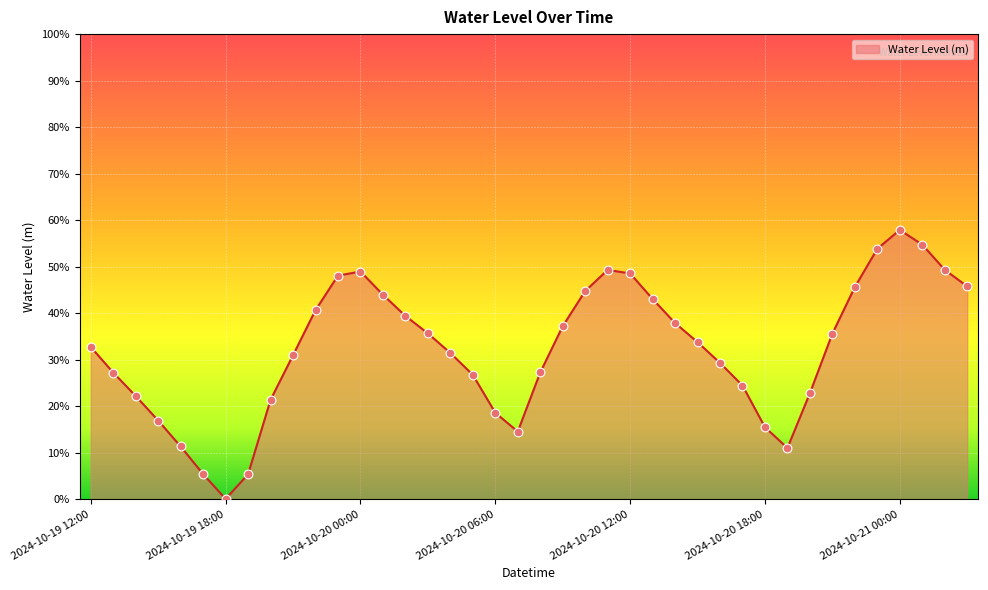

Is this an area chart (filled region under the line)?

Yes